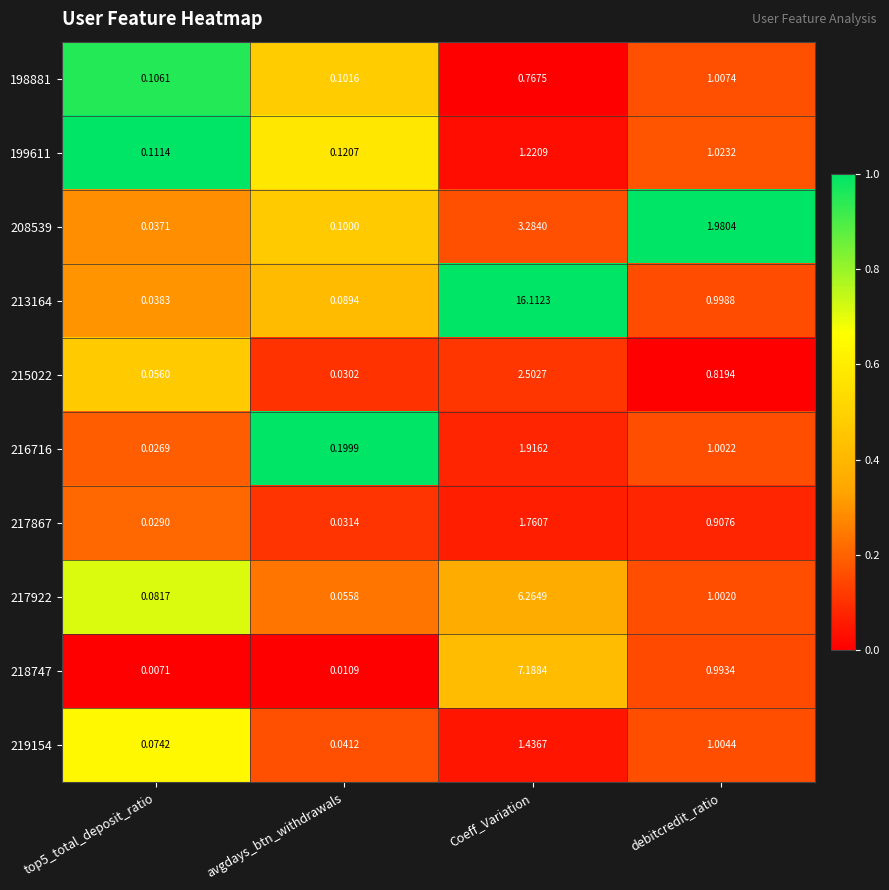

At which label does 216716 first exceed 1?

Coeff_Variation